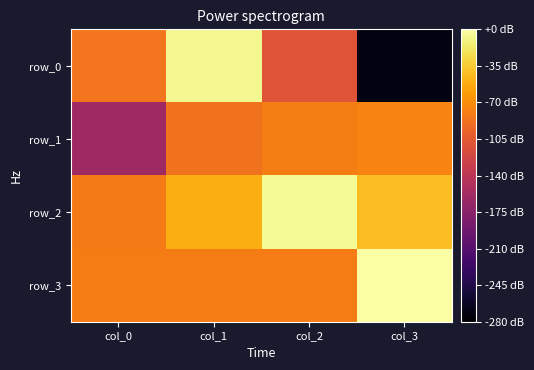

What is the difference between the highest and lowest values at col_0?

1.0